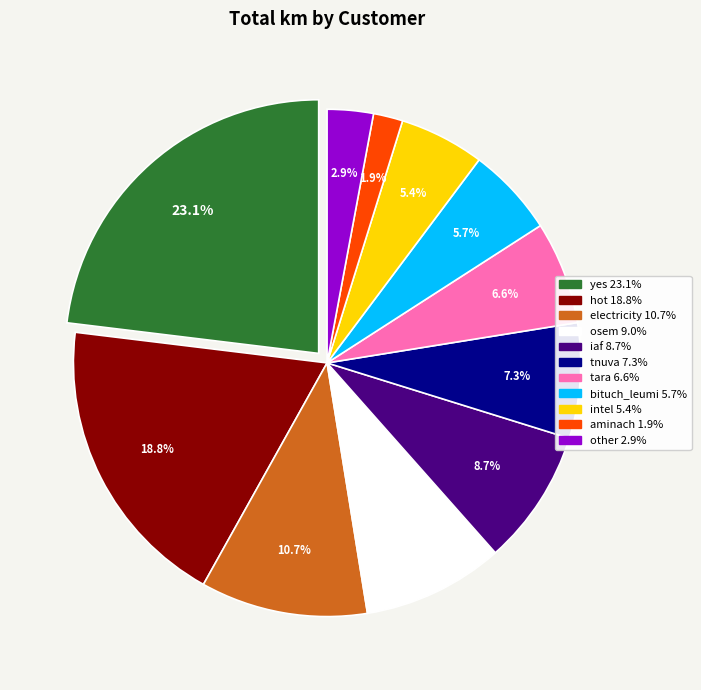

Is there any slice that represents more than half of the pie?

No